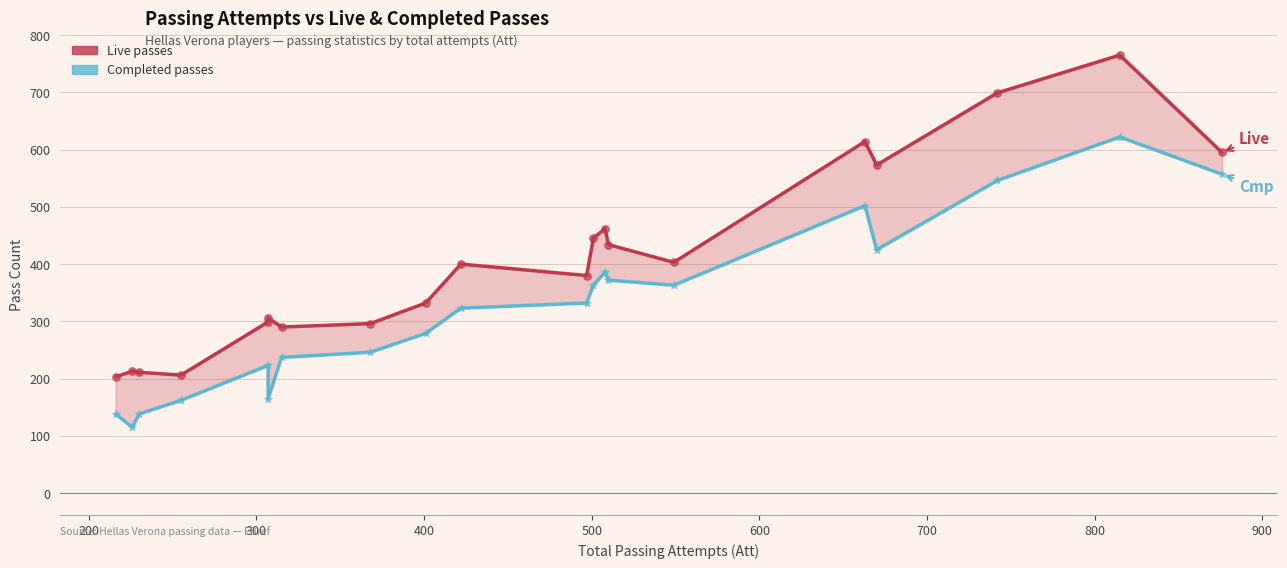

Which series reaches the minimum Y coordinate?

Cmp